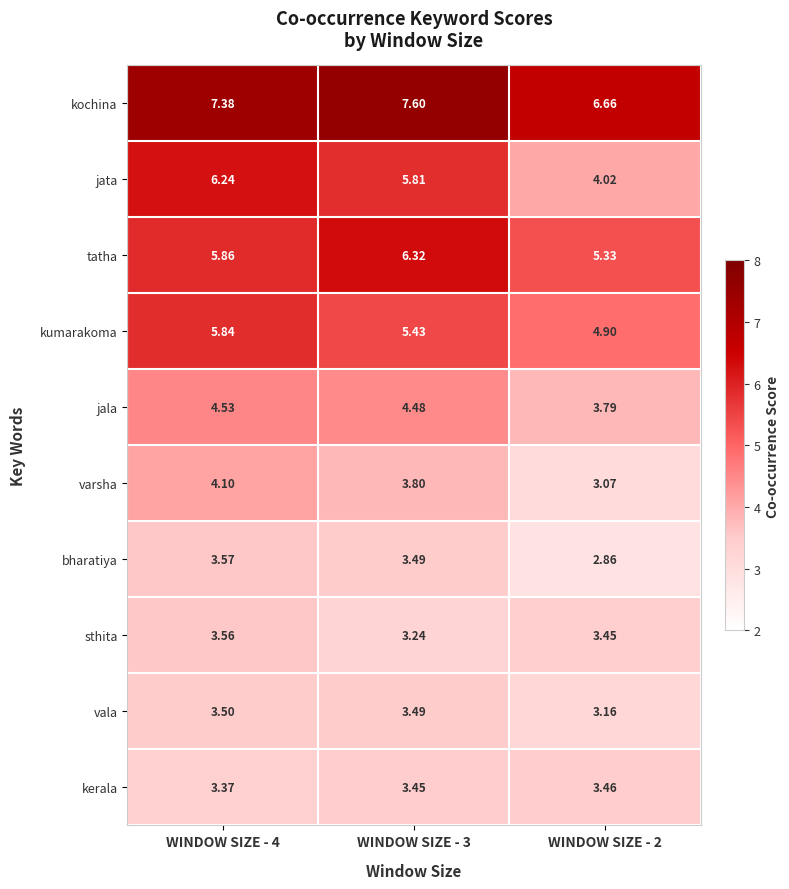

Rank the series by their maximum value, from lowest to highest.

kerala, vala, sthita, bharatiya, varsha, jala, kumarakoma, jata, tatha, kochina